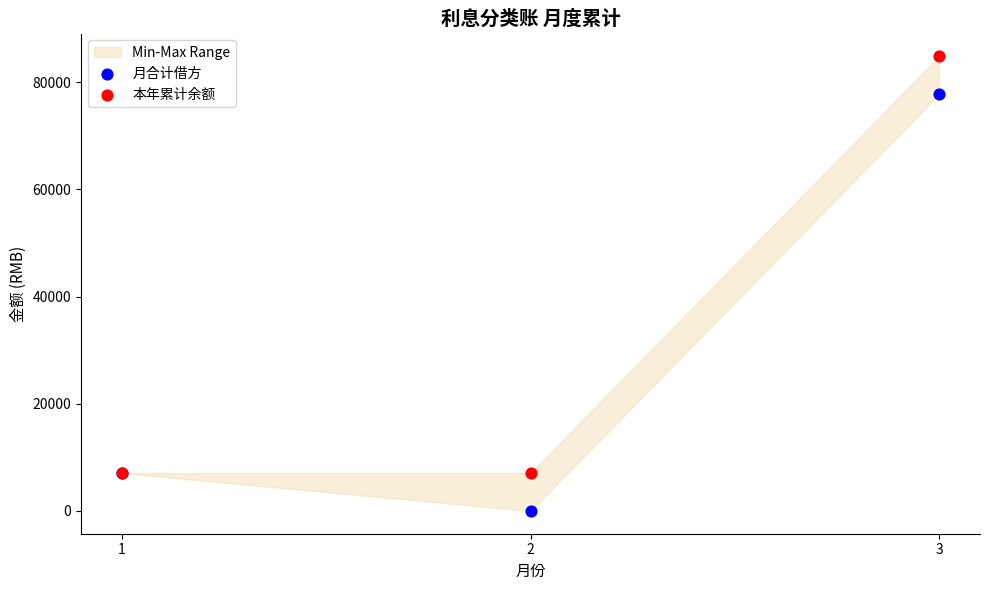

In the 本年累计余额 series, what Y value is closest to 45934?

7069.1